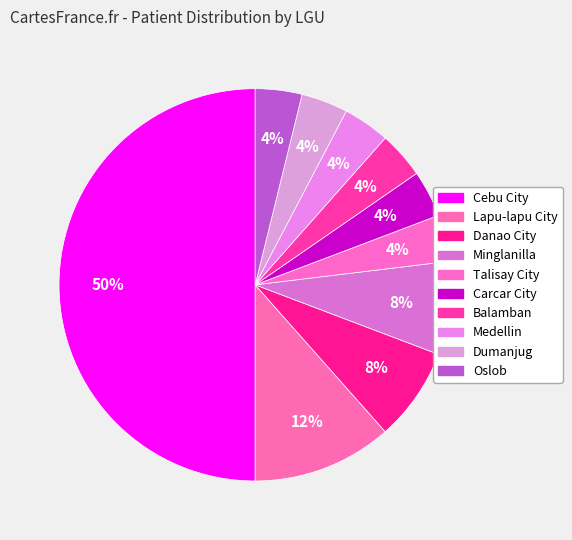

Count the number of slices in the pie.

10